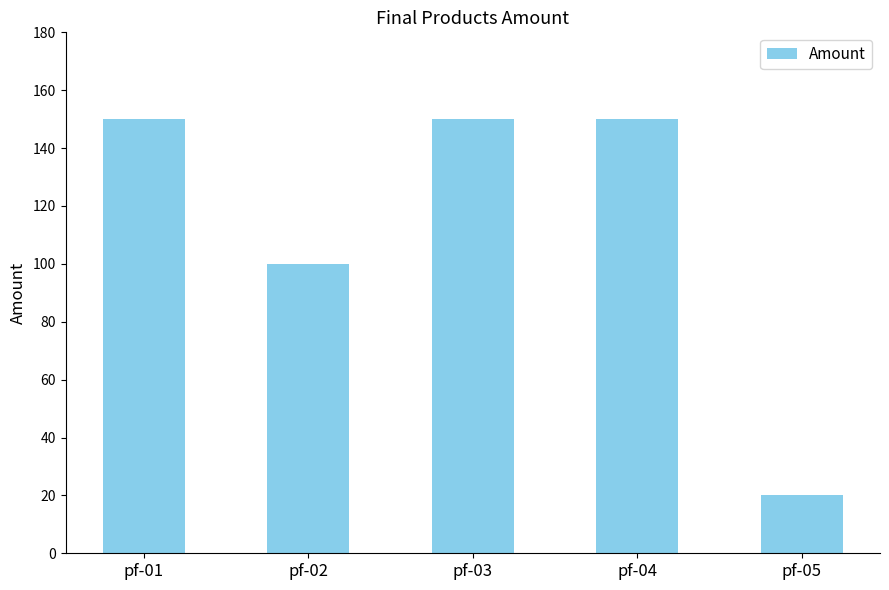

Approximately how many times larger is the value at pf-05 compared to pf-04?

0.1